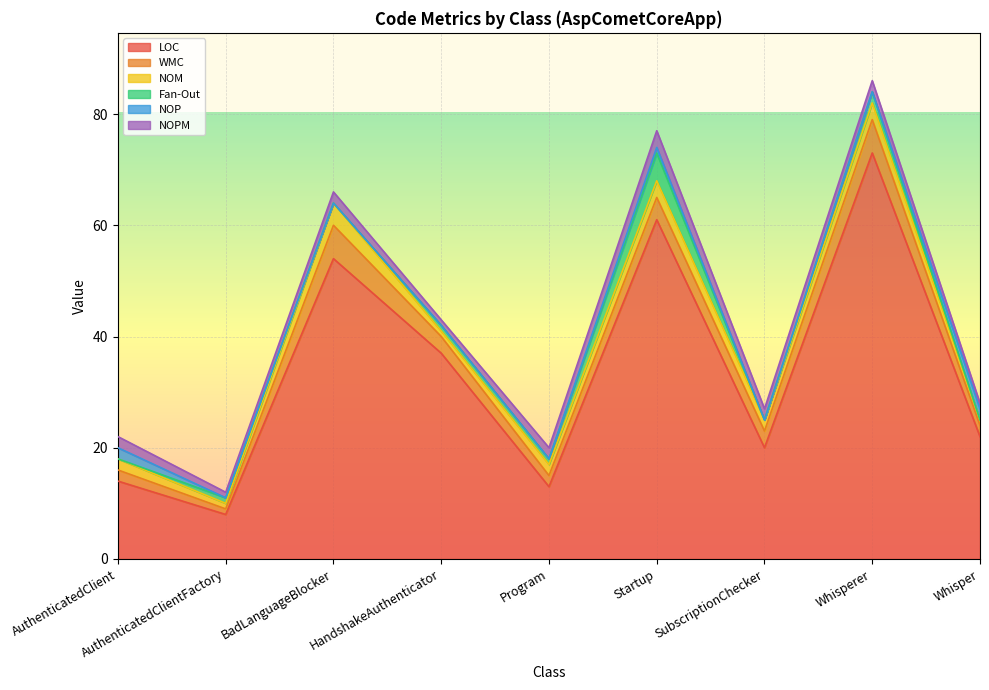

What is the maximum value shown in the chart?

73